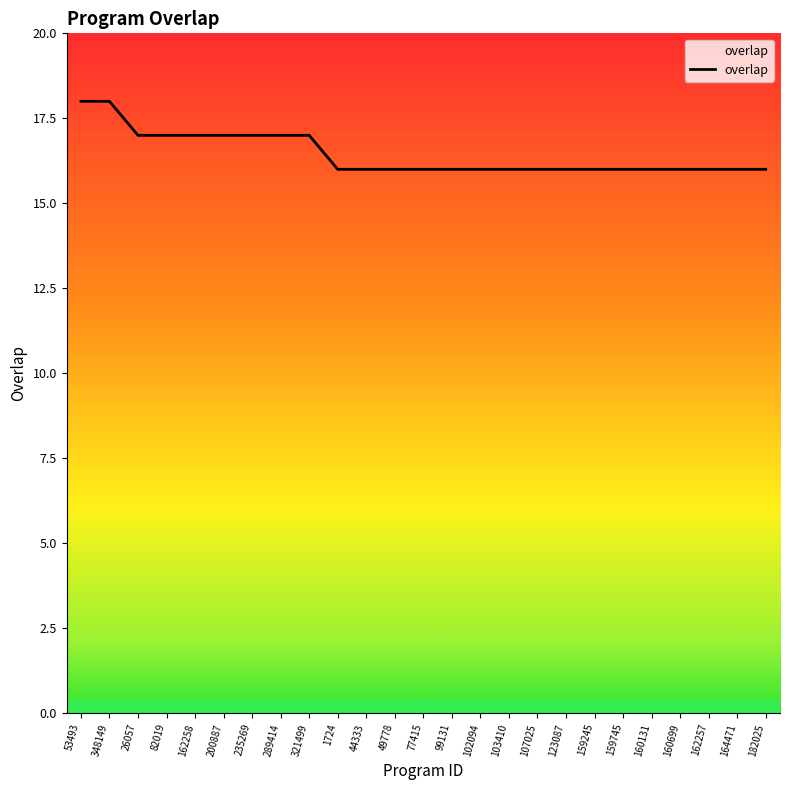

Between 26057 and 164471, which is larger?

26057